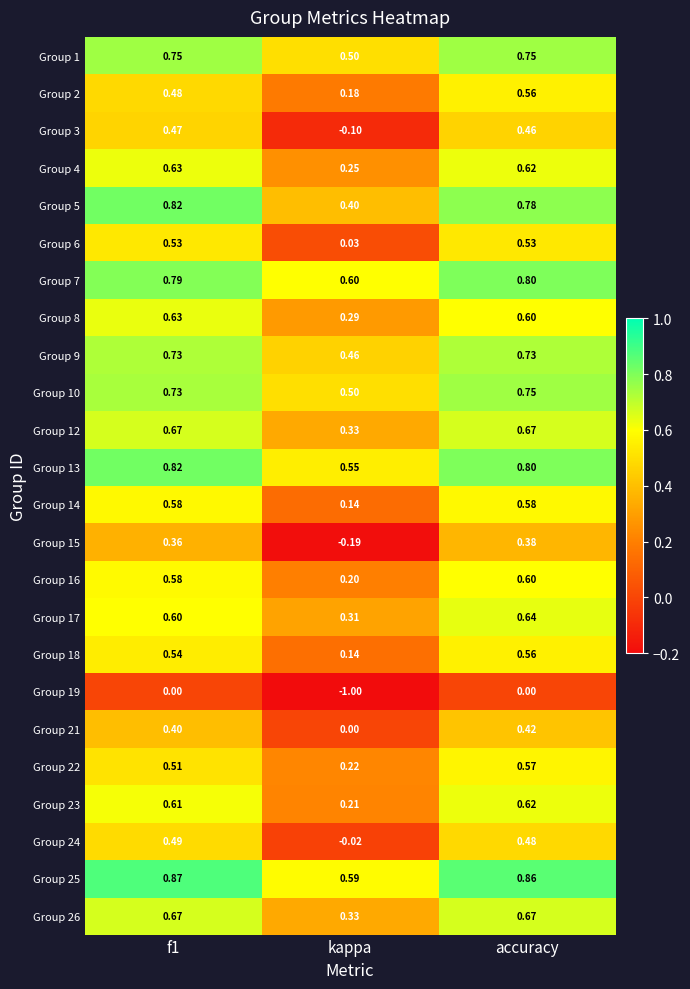

Where is Group 21 nearest to the value 0?

kappa